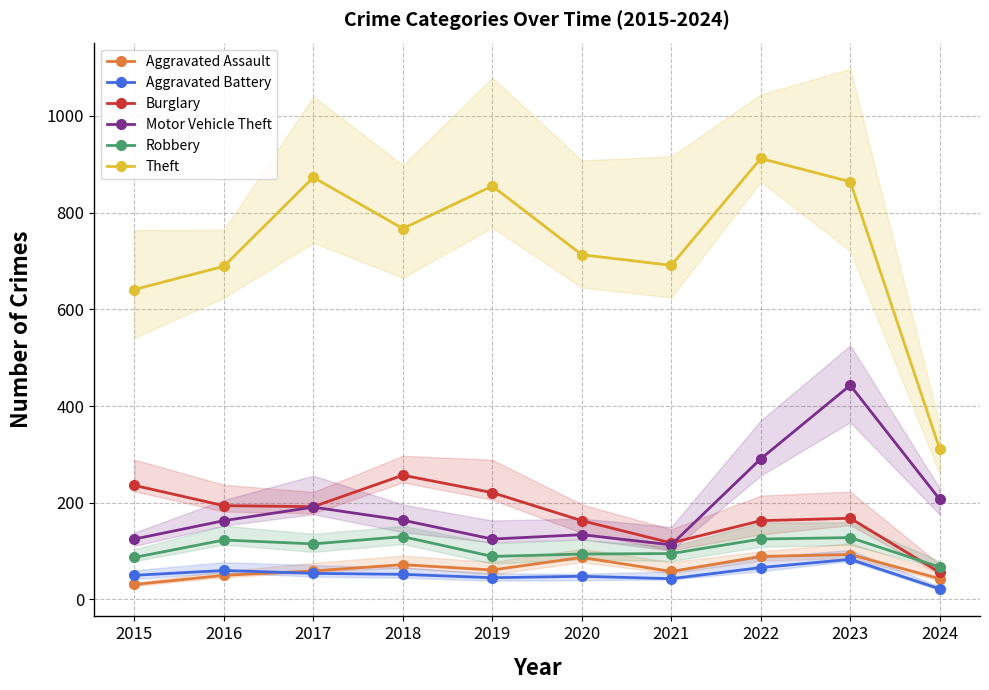

Rank the series at 2020 from highest to lowest value.

Theft, Burglary, Motor Vehicle Theft, Robbery, Aggravated Assault, Aggravated Battery